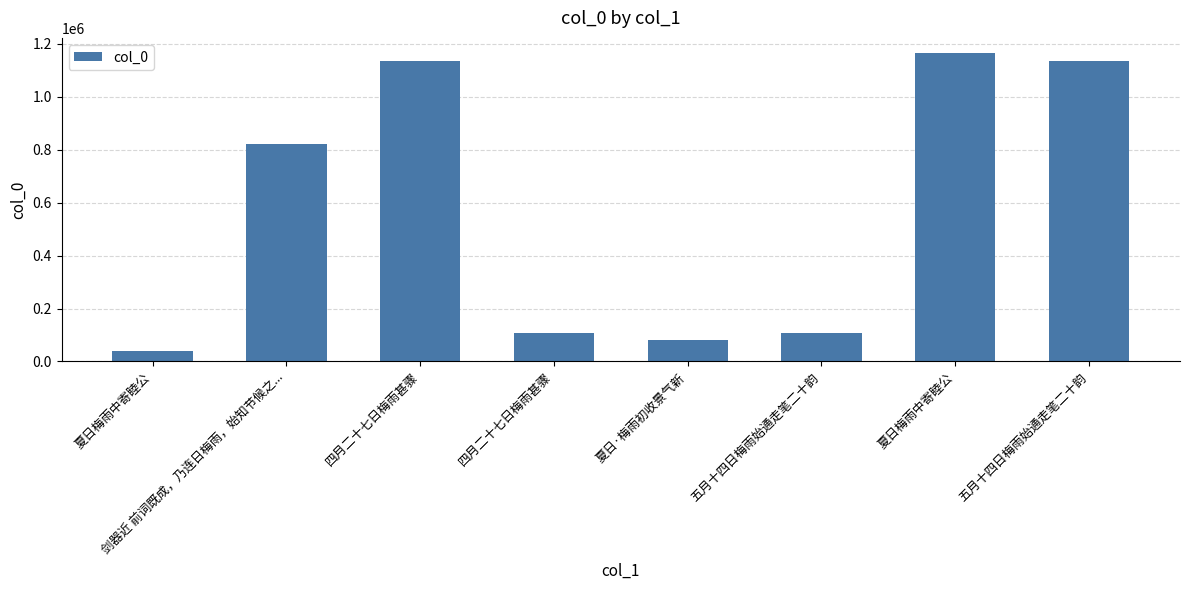

How many bars are there in total?

8